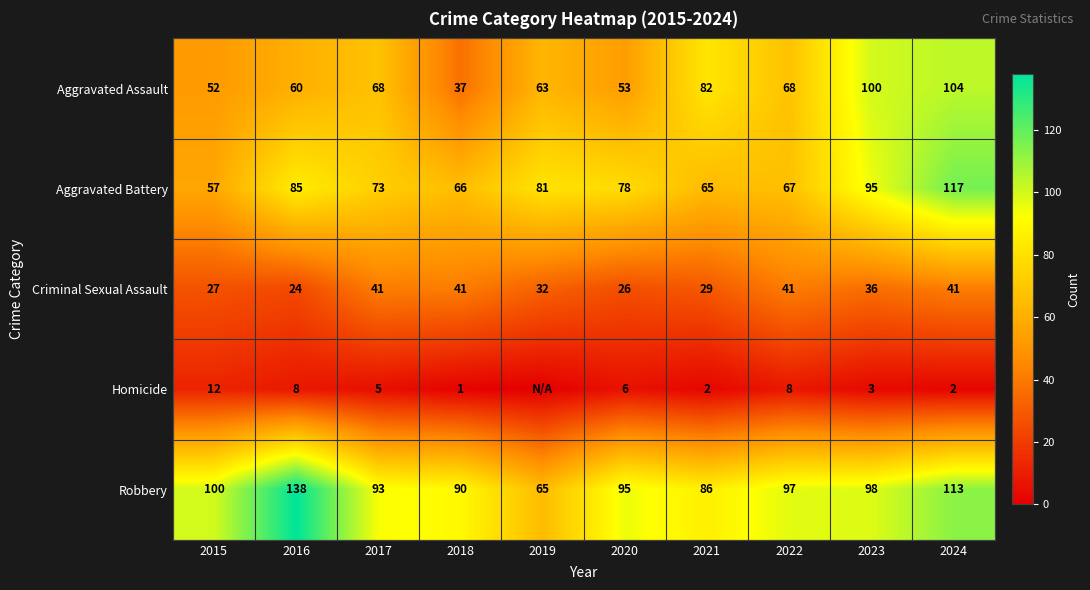

Read the Criminal Sexual Assault value at 2023, to the nearest 5.

35